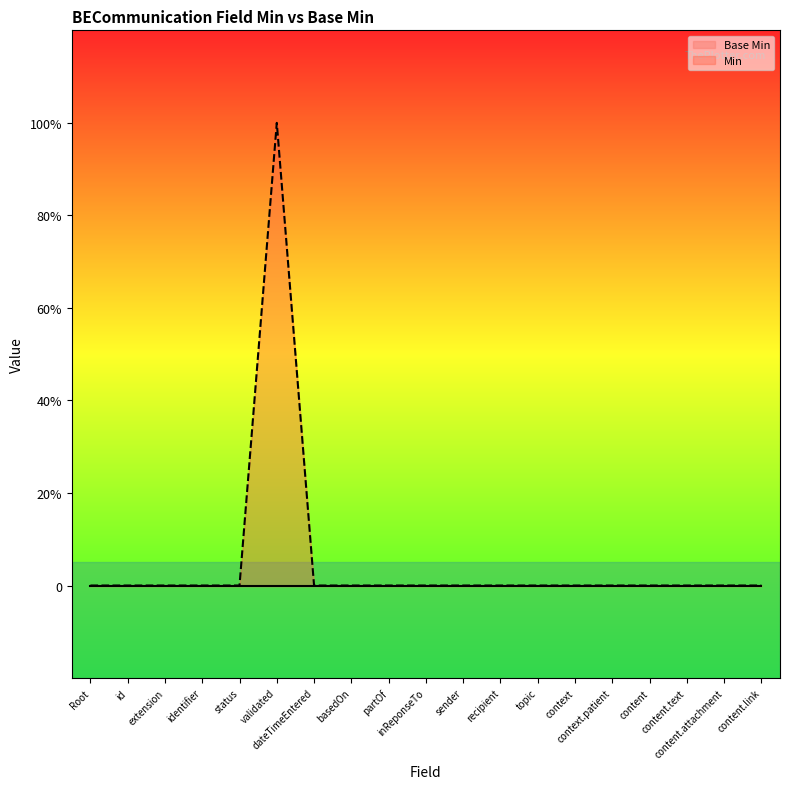

What is the difference between the maximum and minimum values?

1